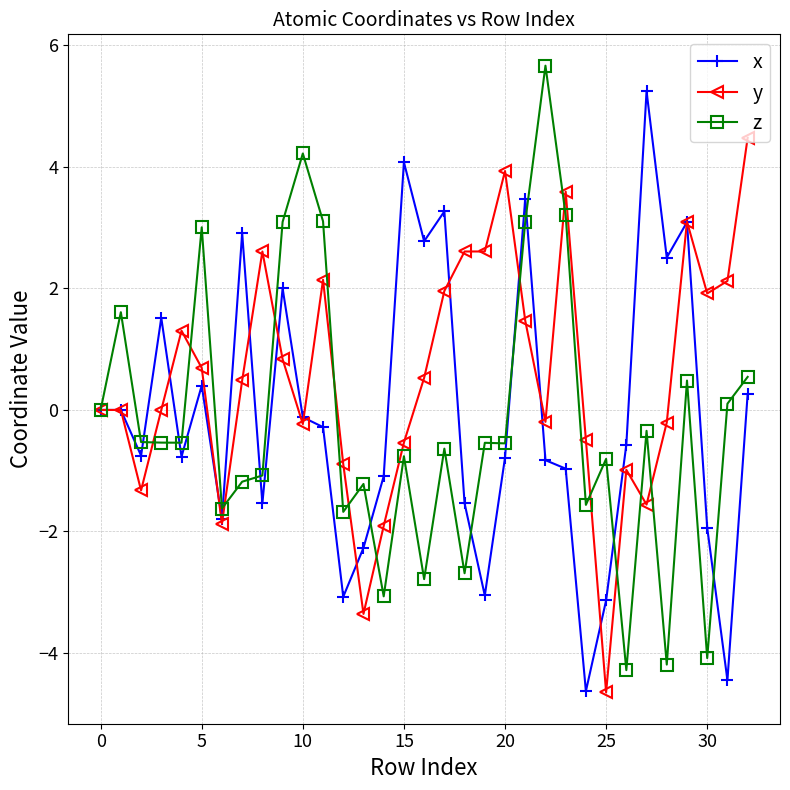

Is this an area chart (filled region under the line)?

No